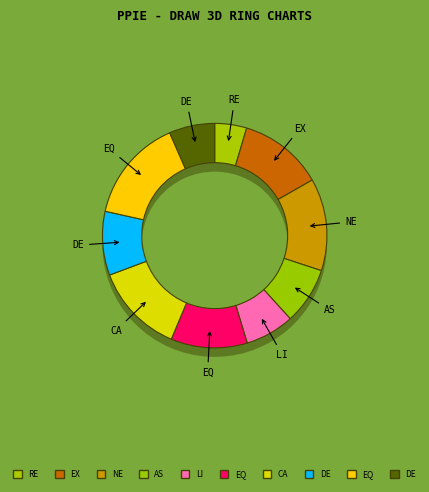

What percentage is the equity slice, to the nearest percent?

11%